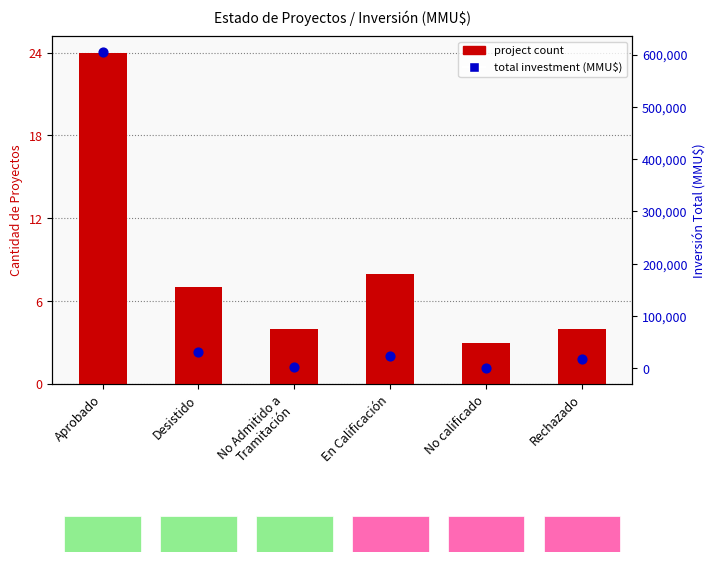

At how many categories does at least one series exceed 317824?

1